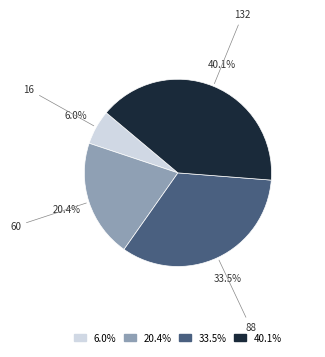

Does any single category account for the majority?

No